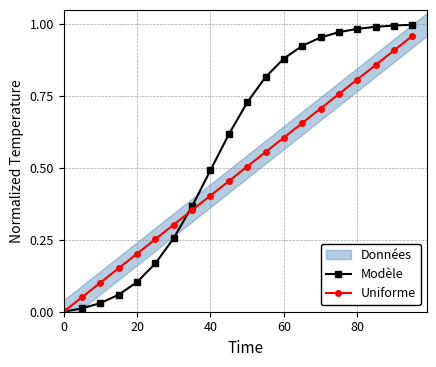

True or false: Uniforme has a value of 0.4 at 40.

True